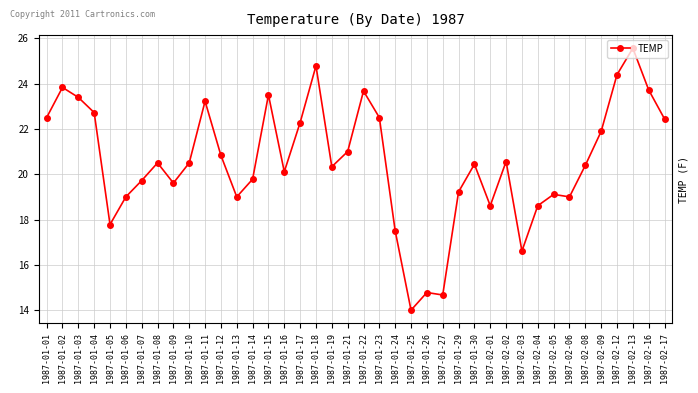

Is this an area chart (filled region under the line)?

No